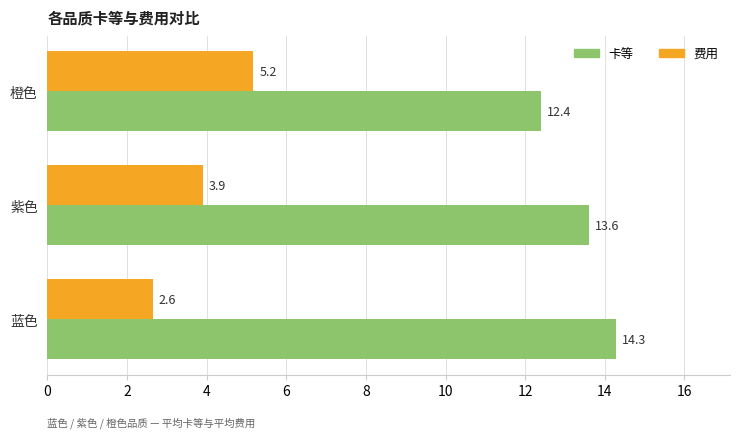

What is the approximate value of 卡等 at 橙色?

12.4